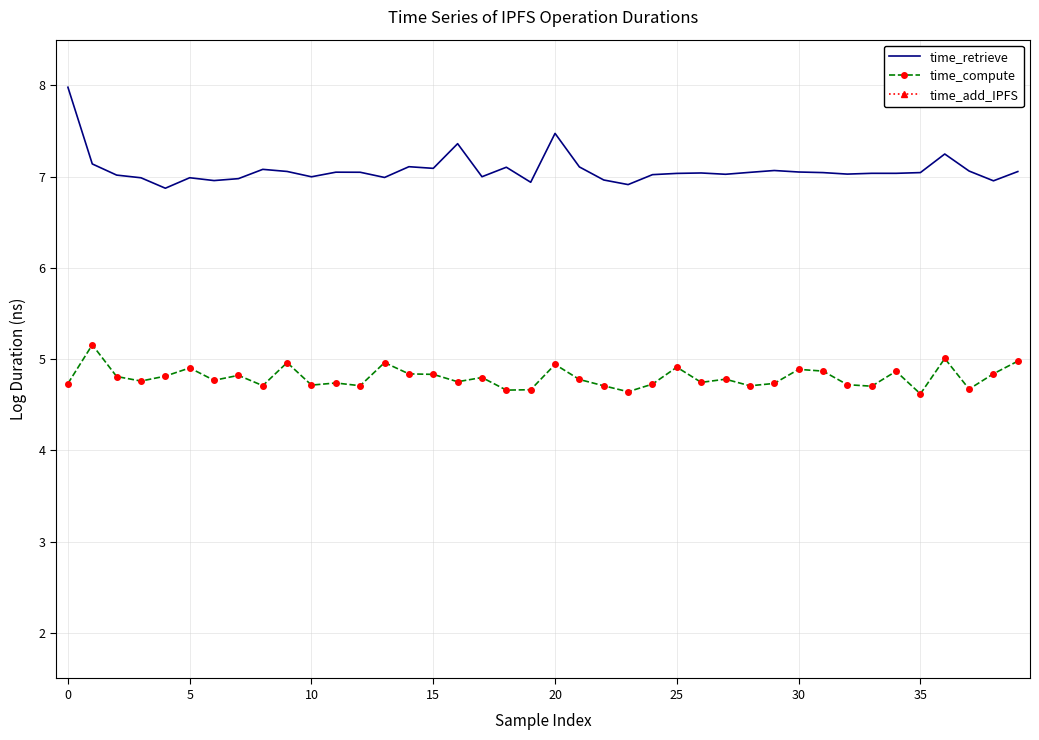

In time_retrieve, how many points are higher than both neighbors (excluding endpoints)?

11